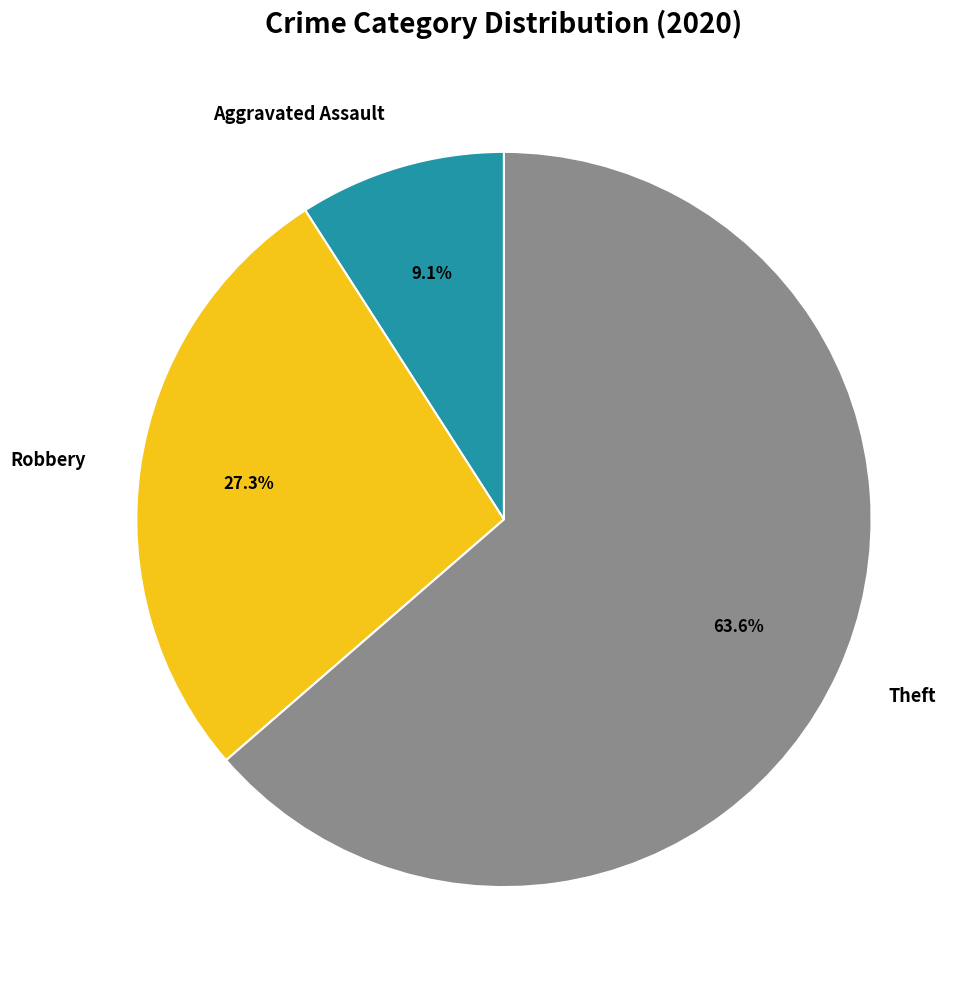

Rank the categories by value from lowest to highest.

Aggravated Assault, Robbery, Theft